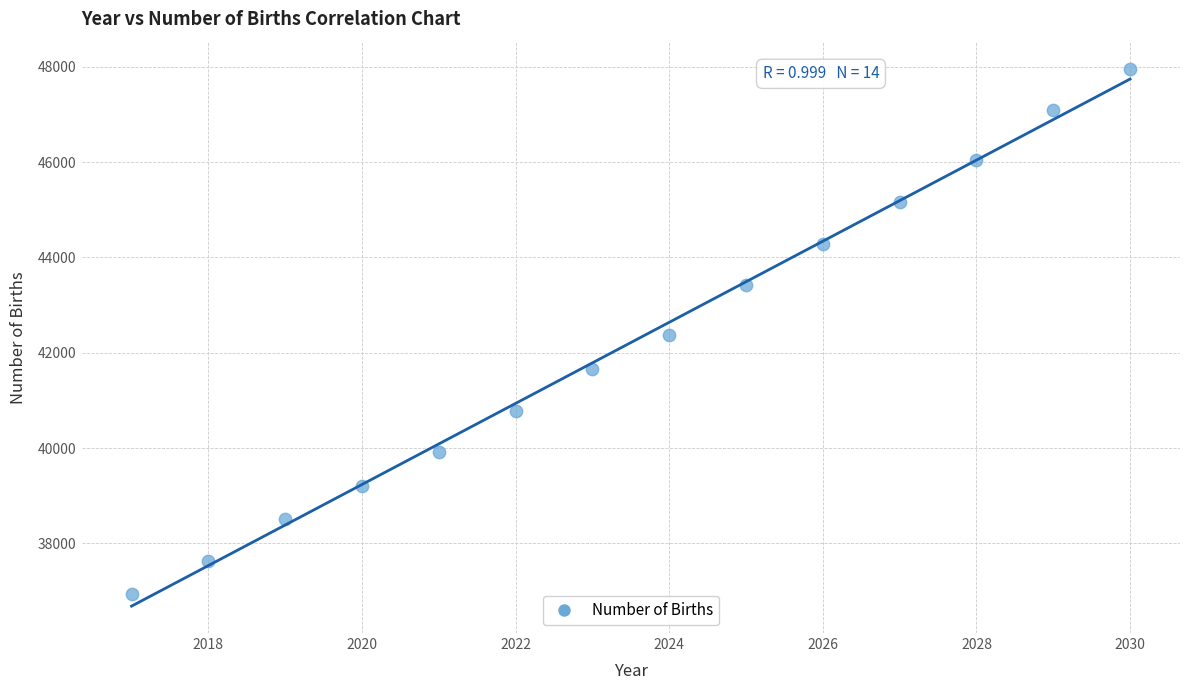

What is the range of X values (max minus min)?

13.0